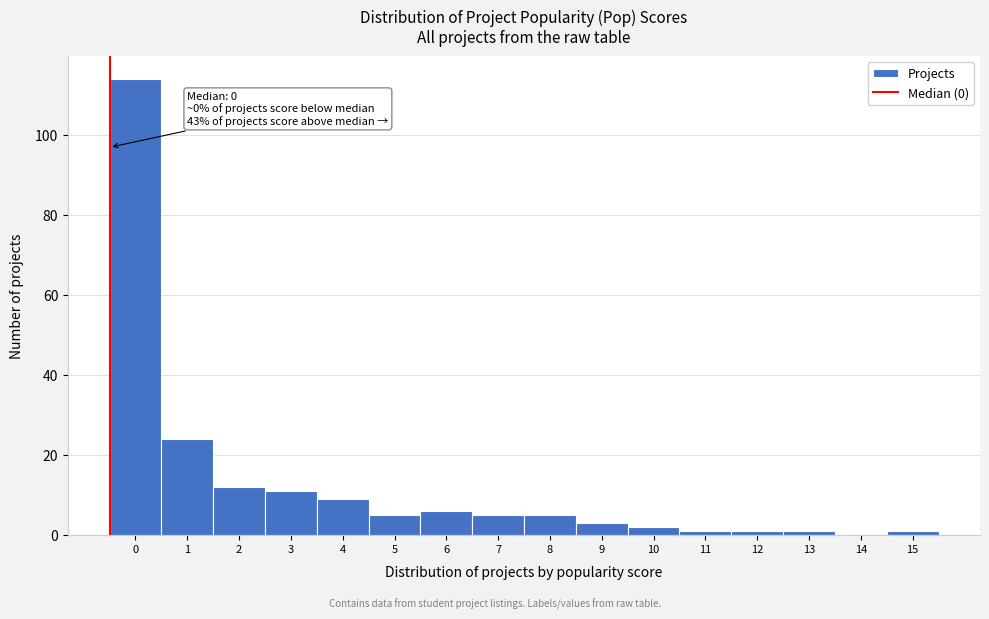

Reading right to left, list all the values displayed in this chart.

15=1	14=0	13=1	12=1	11=1	10=2	9=3	8=5	7=5	6=6	5=5	4=9	3=11	2=12	1=24	0=114